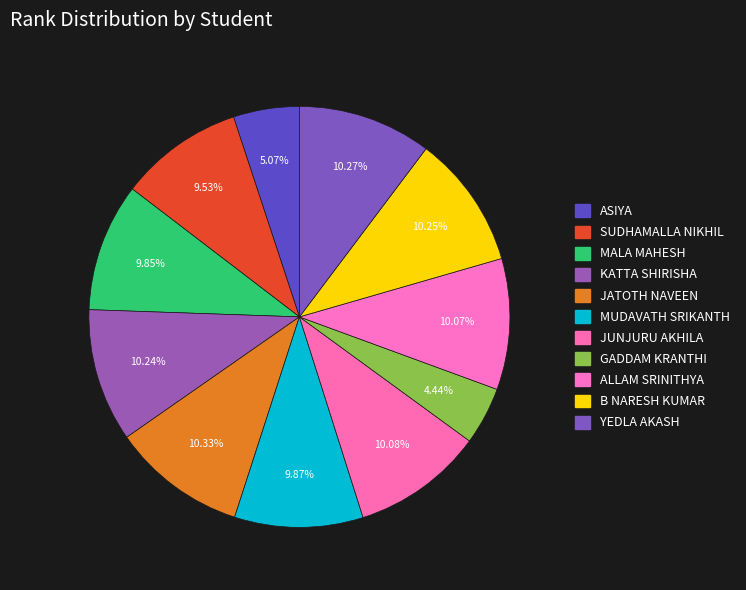

To the nearest percent, what is the combined percentage of MUDAVATH SRIKANTH and JUNJURU AKHILA?

20%